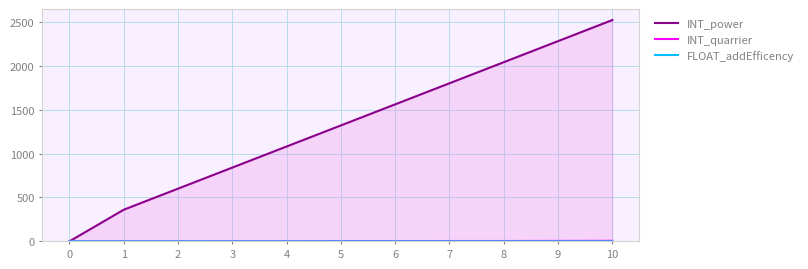

Reading left to right, transcribe all the data shown in this chart.

INT_power: 0=0.0	1=360.0	2=600.0	3=840.0	4=1080.0	5=1320.0	6=1560.0	7=1800.0	8=2040.0	9=2280.0	10=2520.0
INT_quarrier: 0=0.0	1=1.0	2=1.0	3=2.0	4=2.0	5=3.0	6=3.0	7=4.0	8=4.0	9=5.0	10=6.0
FLOAT_addEfficency: 0=0.0	1=0.0	2=0.0	3=0.0	4=0.0	5=0.0	6=0.0	7=0.0	8=0.0	9=0.0	10=0.1